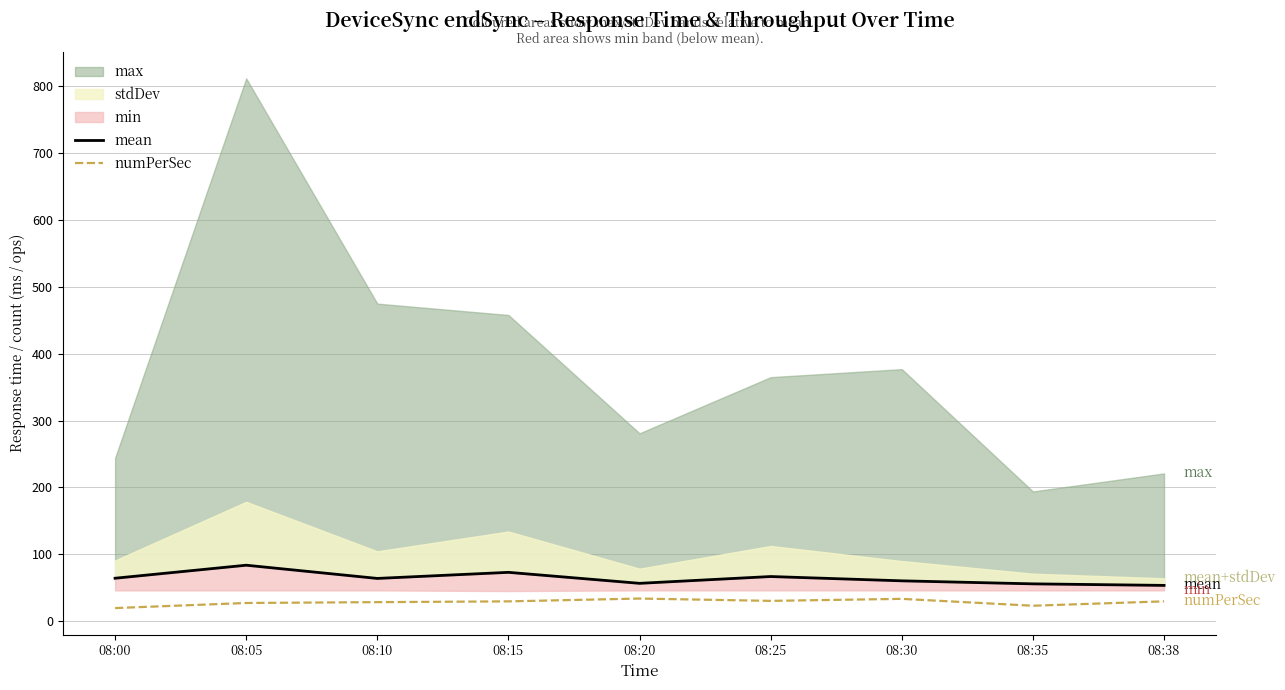

Which has a higher value, 08:30 or 08:05?

08:05